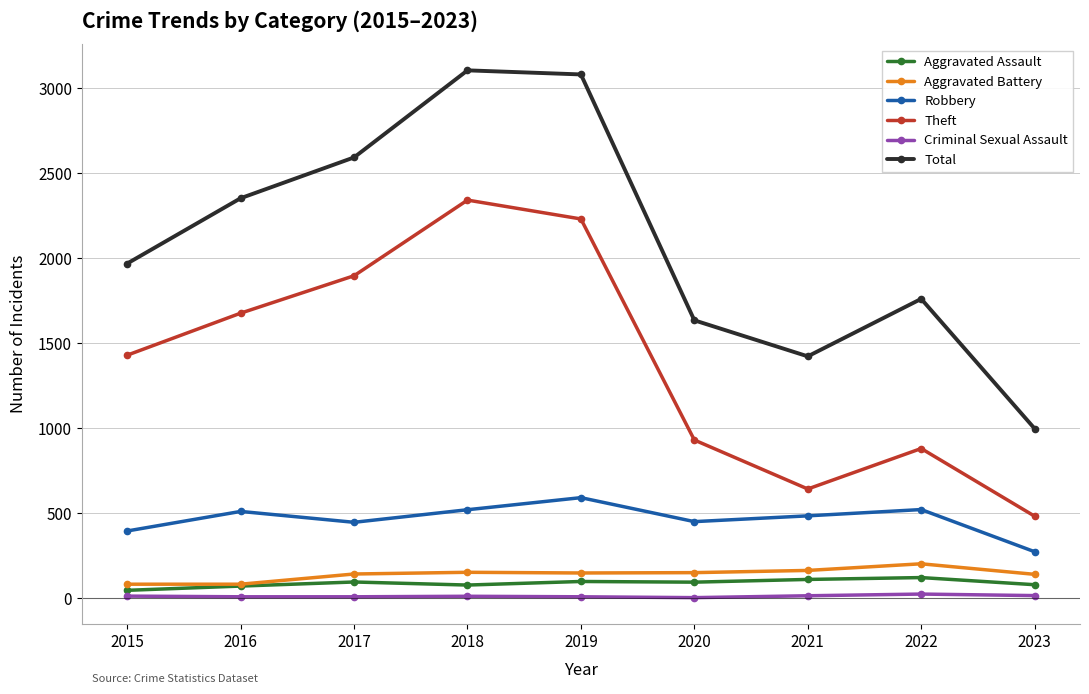

Rank the series by their maximum value, from highest to lowest.

Total, Theft, Robbery, Aggravated Battery, Aggravated Assault, Criminal Sexual Assault